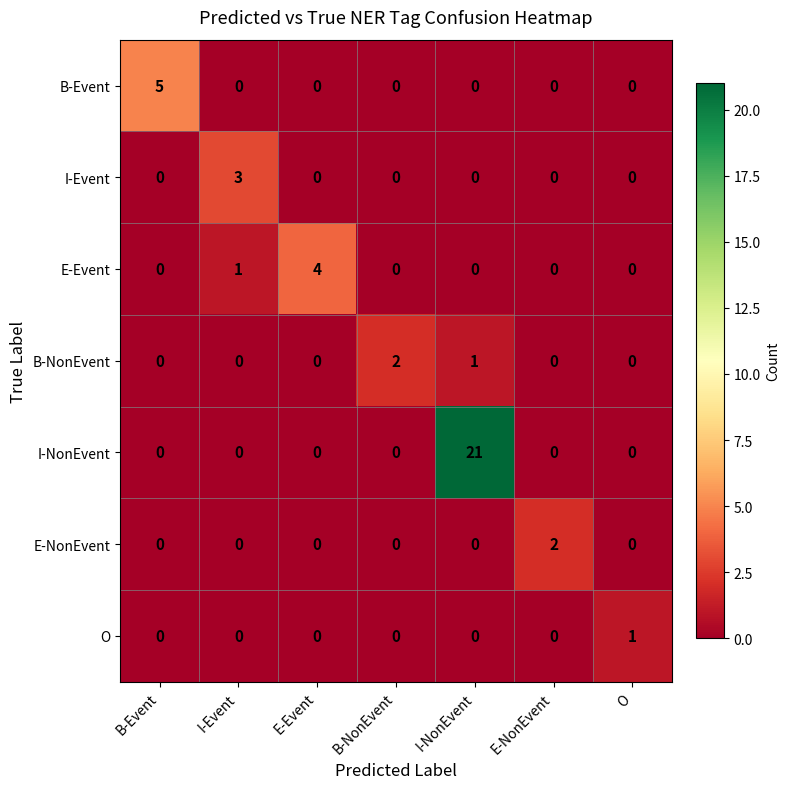

What is the sum of all B-NonEvent values?

3